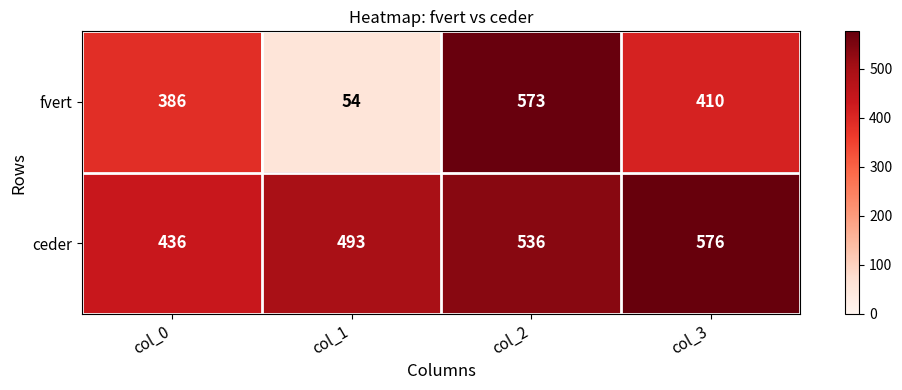

Which label corresponds to the smallest value in the chart?

col_1